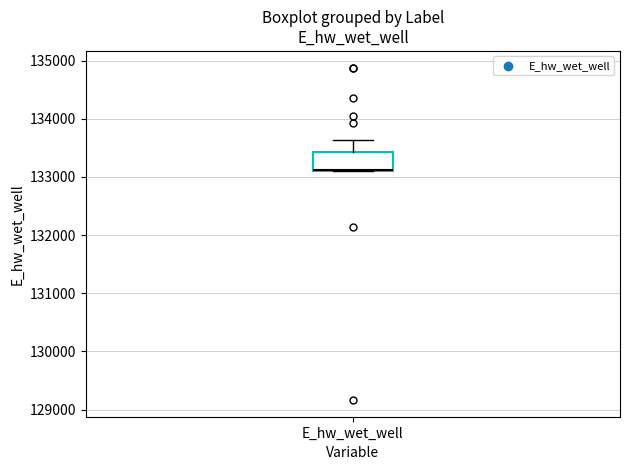

Transcribe this box plot: give where the median line is, the range the box spans, and where the two whiskers end, as read against the y-axis. The values are not printed on the chart, so give them approximately, as read against the axis.

median 133100 (drawn on the box's lower edge), box 133100 to 133400, whiskers 133100 to 133600